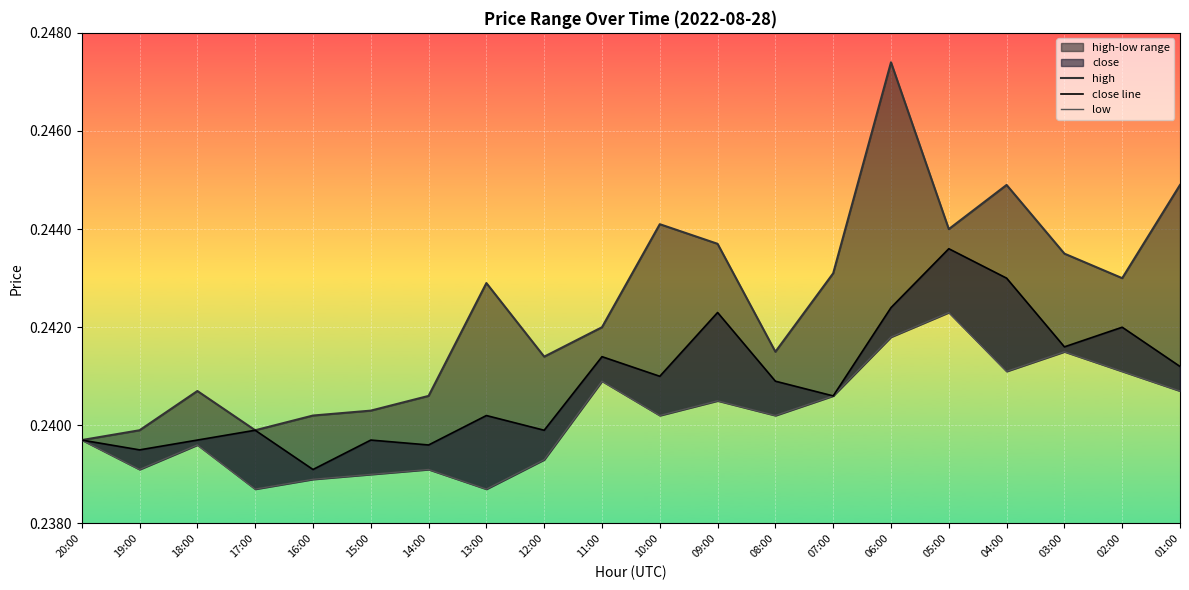

What position from the left is 07:00?

14